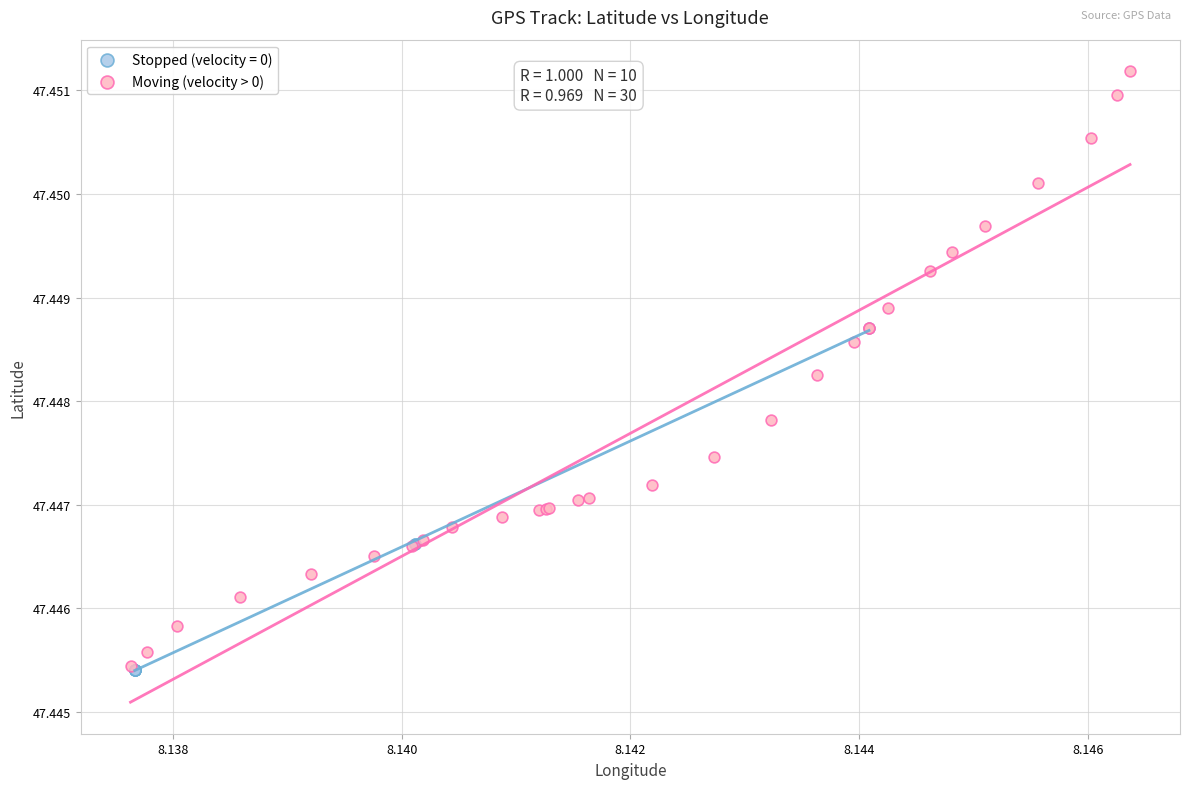

Which series reaches the maximum Y coordinate?

Moving (velocity > 0)